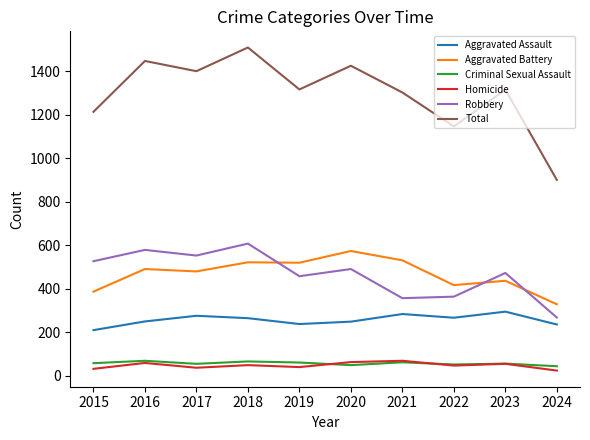

True or false: Total has a value of 614 at 2020.

False